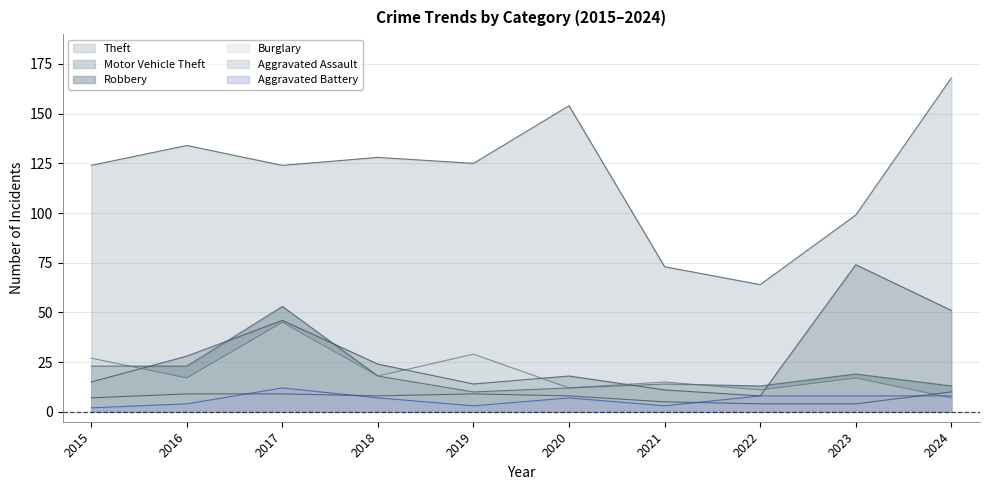

Which series has the largest range (max minus min)?

Theft